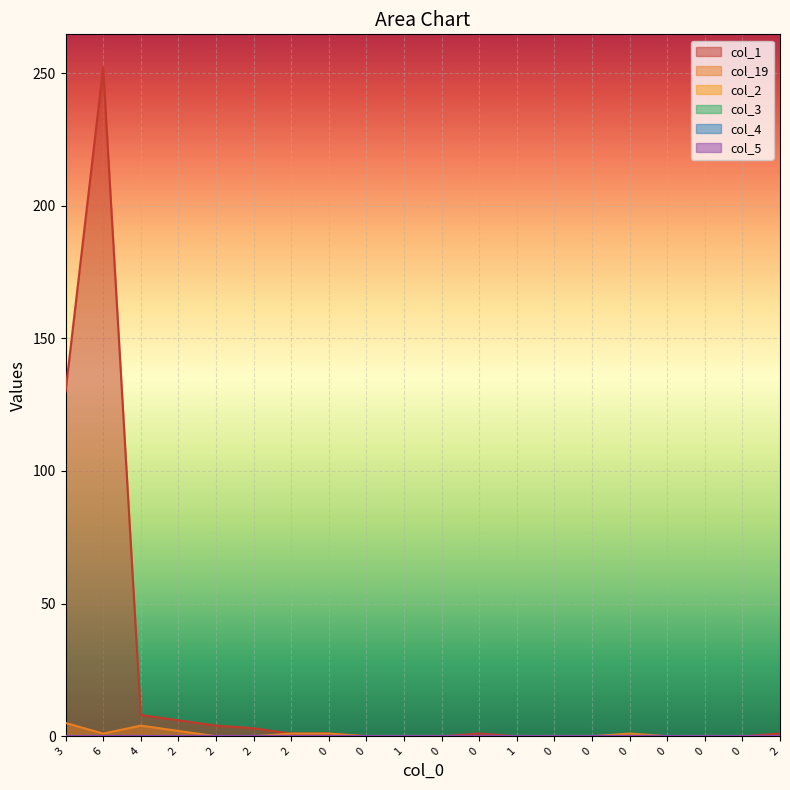

True or false: col_2 and col_1 cross at least once.

False